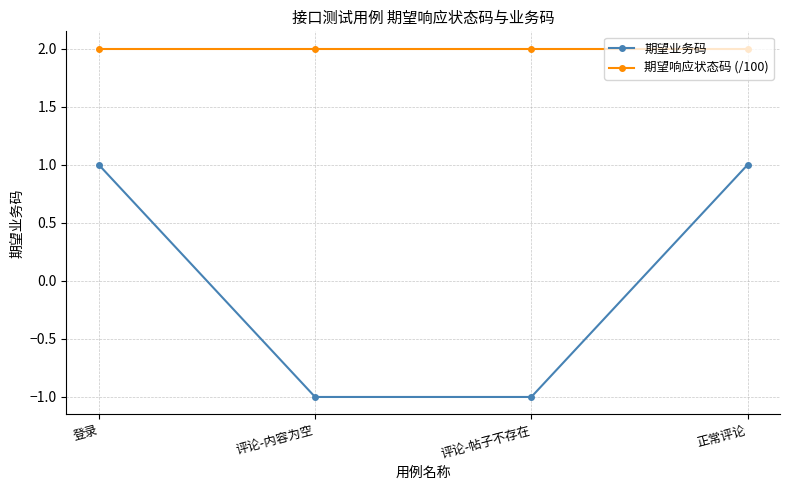

True or false: 期望响应状态码 (/100) has a value of 2 at 正常评论.

True